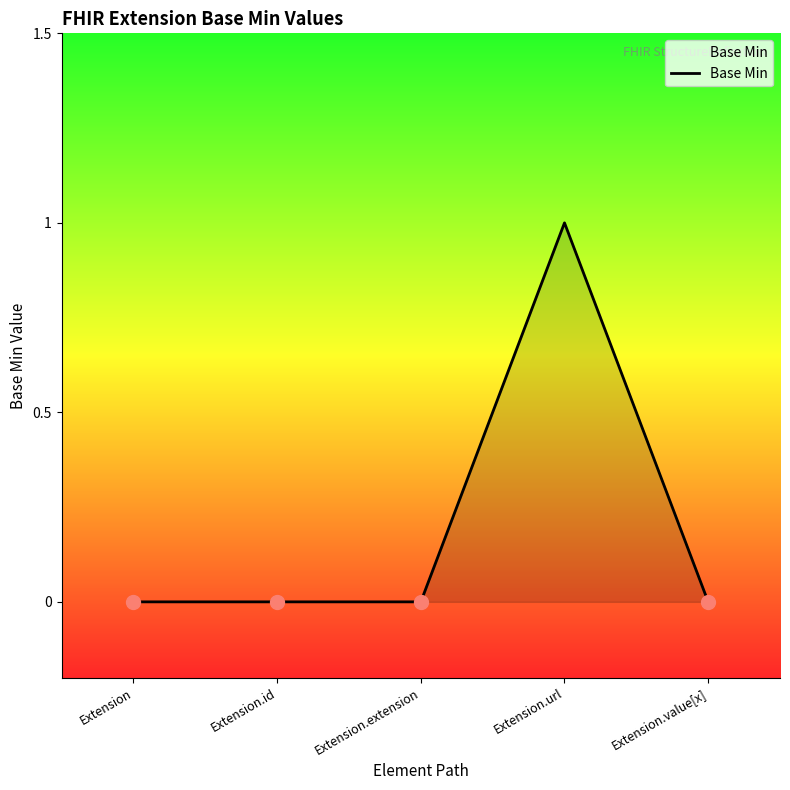

Count the number of data series in this chart.

1